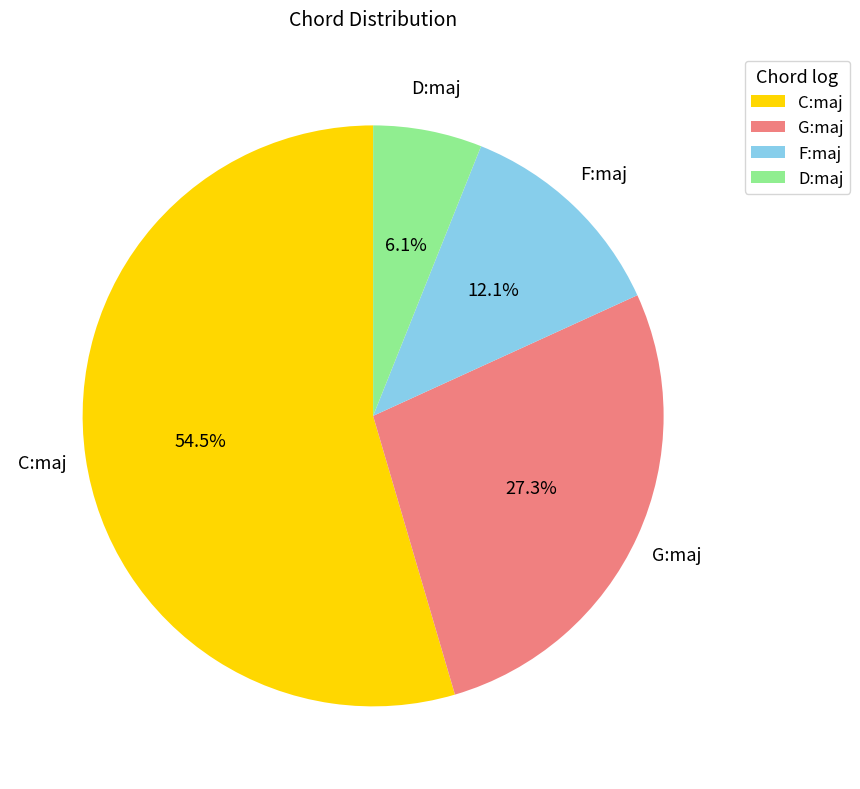

How much of the chart is everything except F:maj?

87.9%